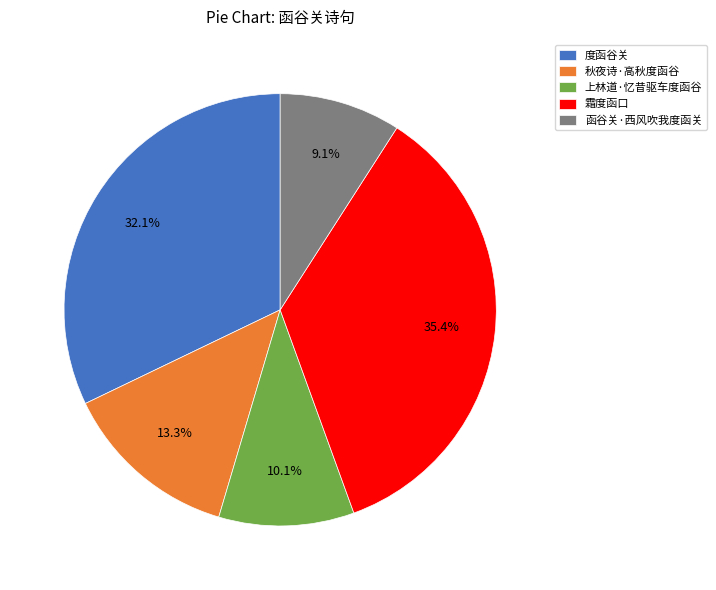

How much of the chart is everything except 秋夜诗·高秋度函谷?

86.7%